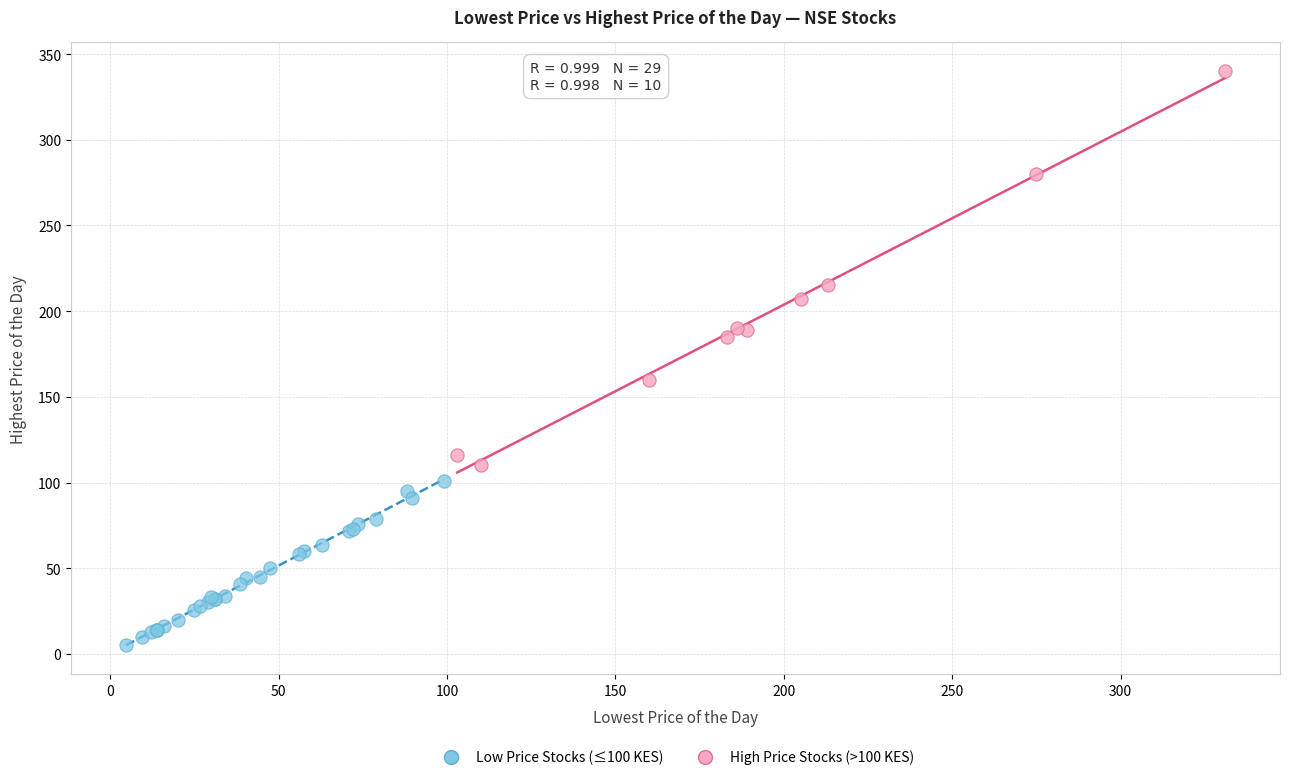

What are all the series names shown in the legend?

Low Price Stocks (≤100 KES), High Price Stocks (>100 KES)